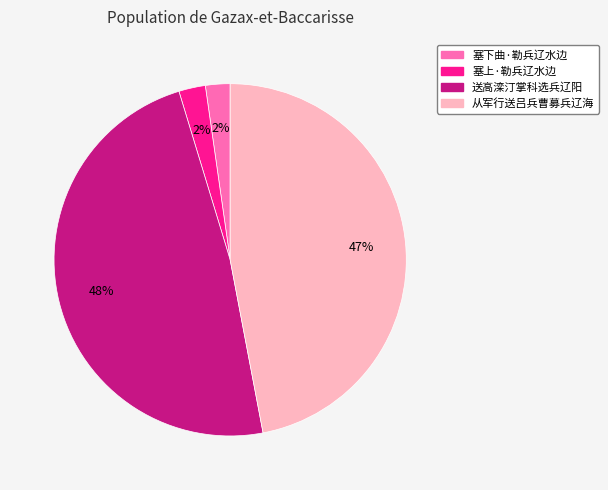

Which category has the biggest portion of the pie?

送高滦汀掌科选兵辽阳